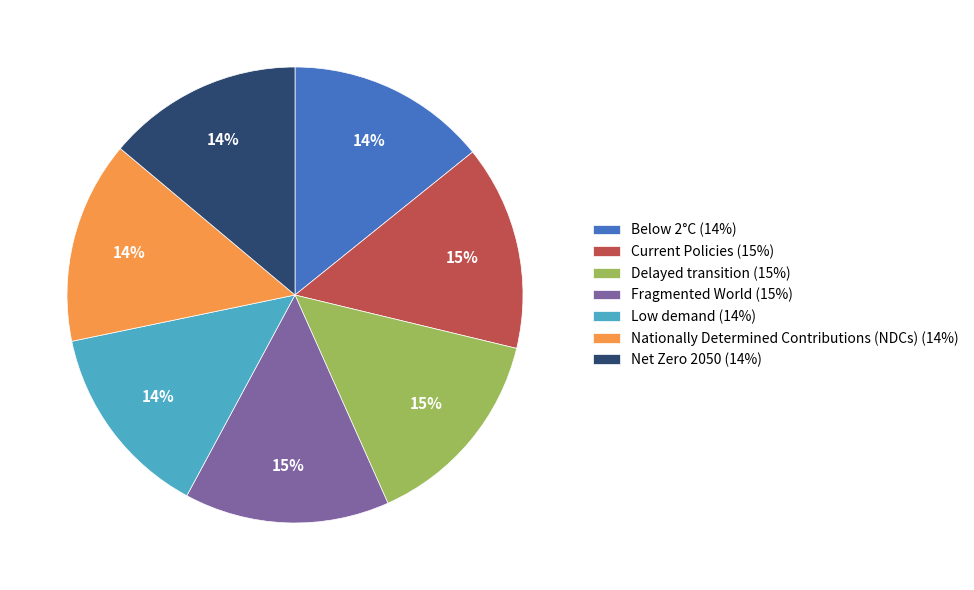

Combined, do Current Policies and Net Zero 2050 account for over 50%?

No